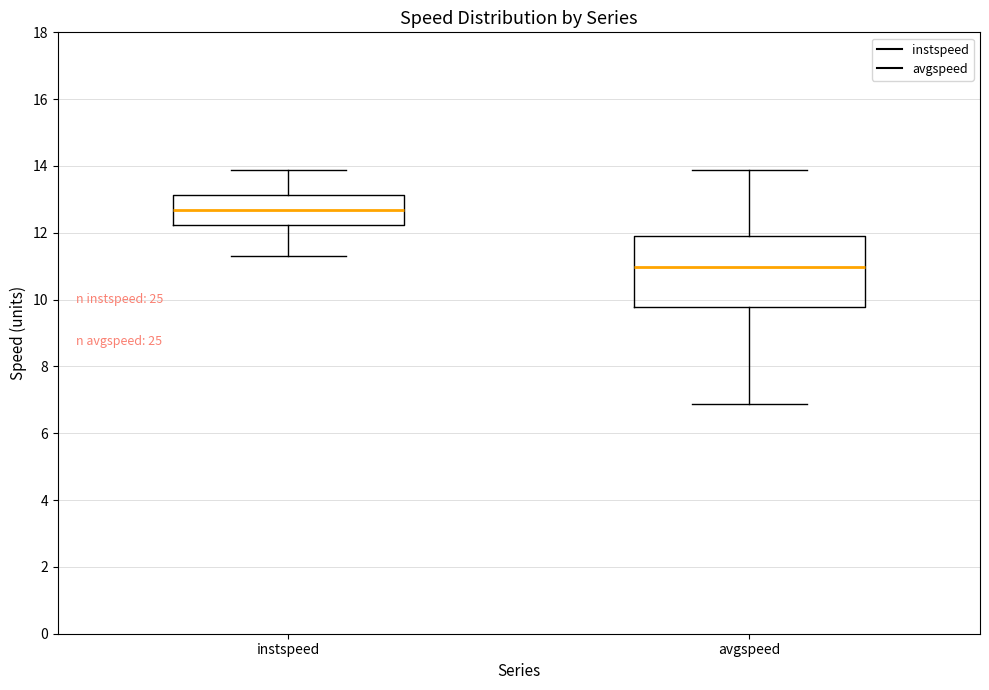

Reading left to right, transcribe this box plot: for each box, give where its median line is, the range the box spans, and where its two whiskers end, as read against the y-axis. The values are not printed on the chart, so give them approximately, as read against the axis.

instspeed: median 12.6, box 12.2 to 13.2, whiskers 11.2 to 13.8
avgspeed: median 11.0, box 9.8 to 12.0, whiskers 6.8 to 13.8